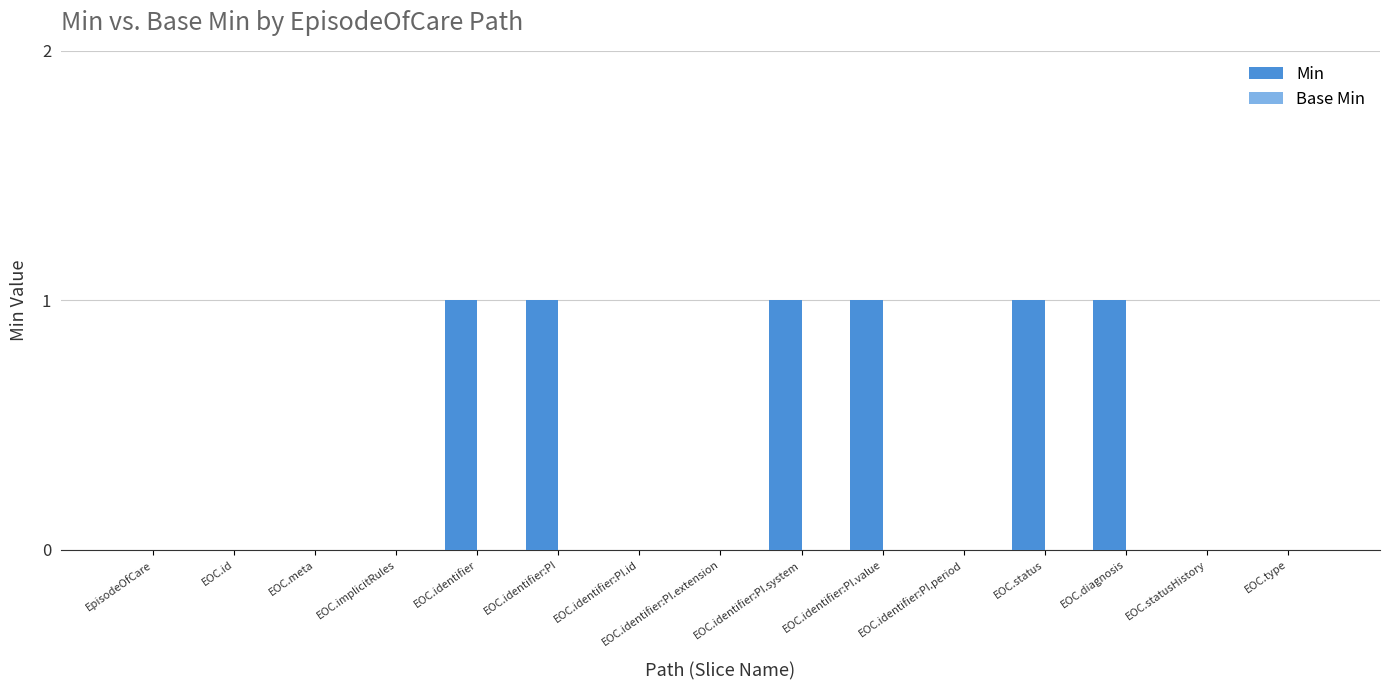

What is the sum of all values?

6